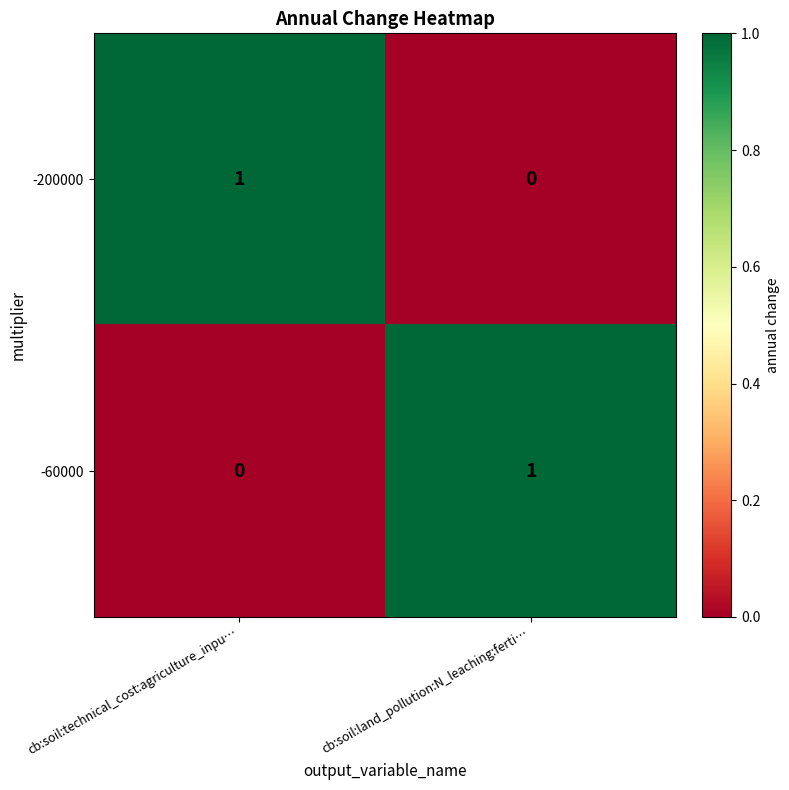

Rank the categories by -60000 value from lowest to highest.

cb:soil:technical_cost:agriculture_inpu…, cb:soil:land_pollution:N_leaching:ferti…